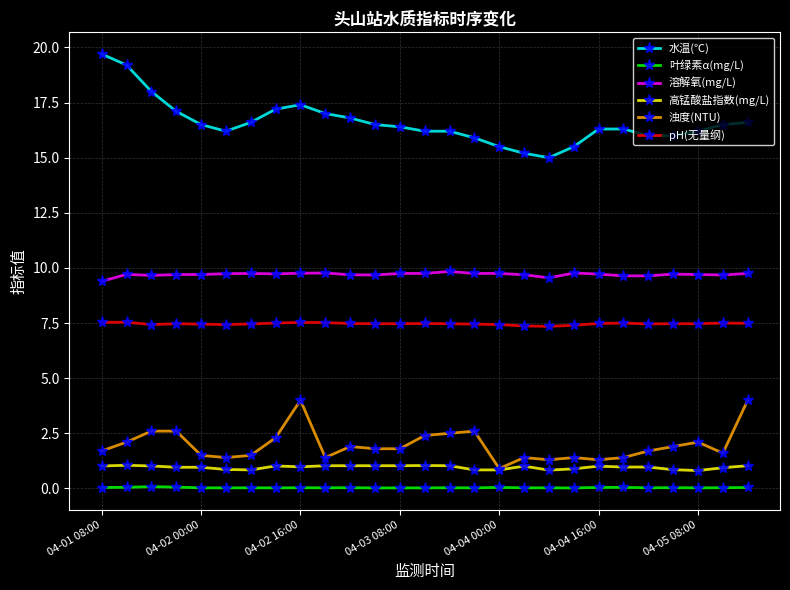

What is the value of the pH(无量纲) point at the 2nd from the left?

7.5